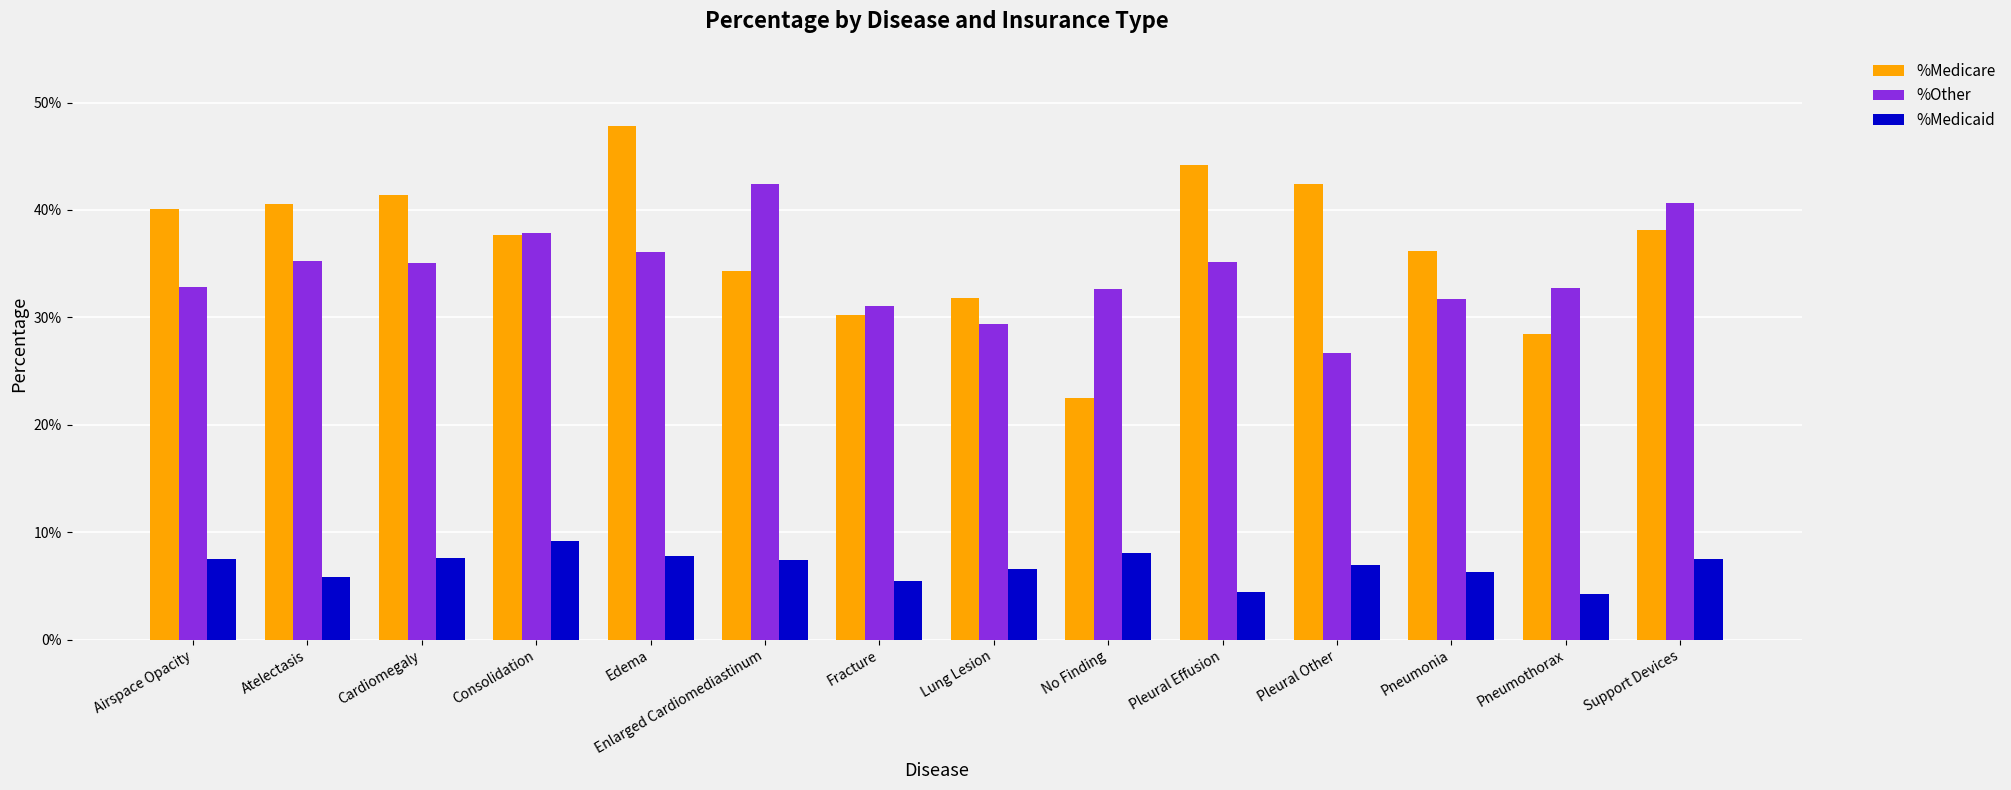

True or false: %Medicare has a value of 0.1 at Fracture.

False